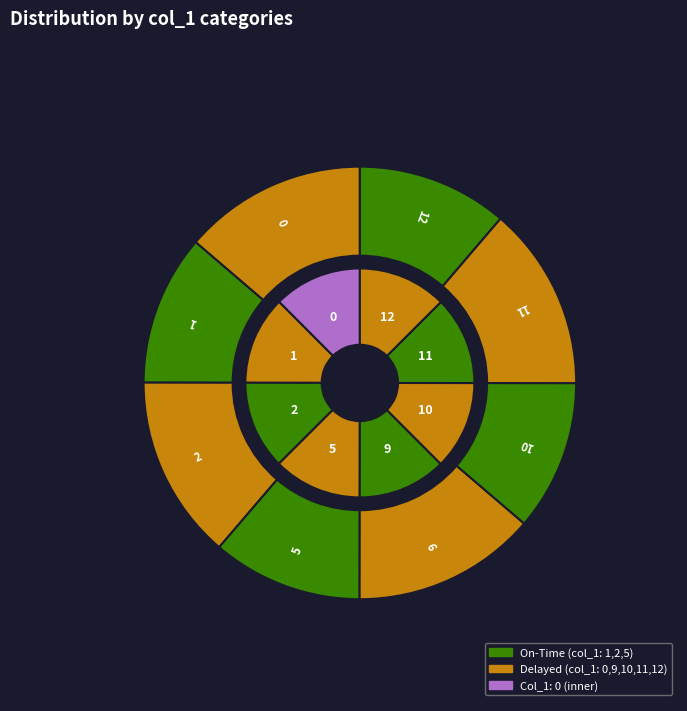

True or false: 11 accounts for 5% of the total.

False